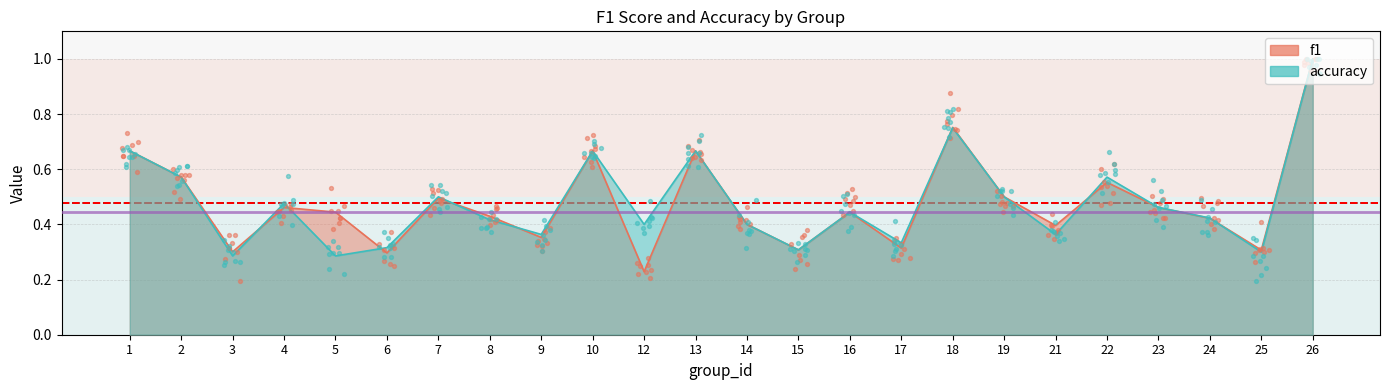

Which series contains the lowest Y value?

f1